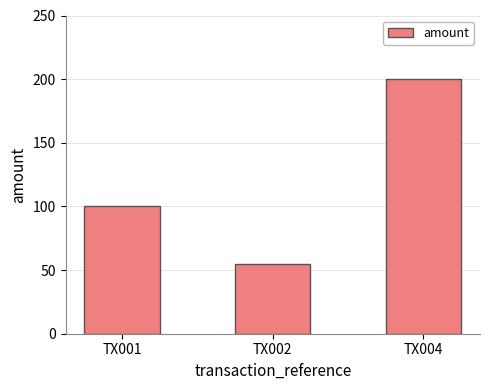

What is the value of the 3rd bar from the left?

200